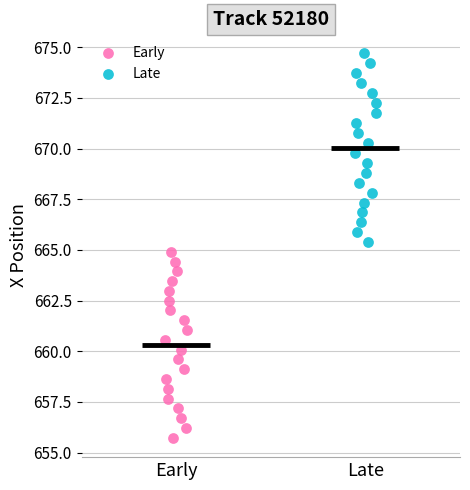

Which series has the largest Y range (max minus min)?

Late